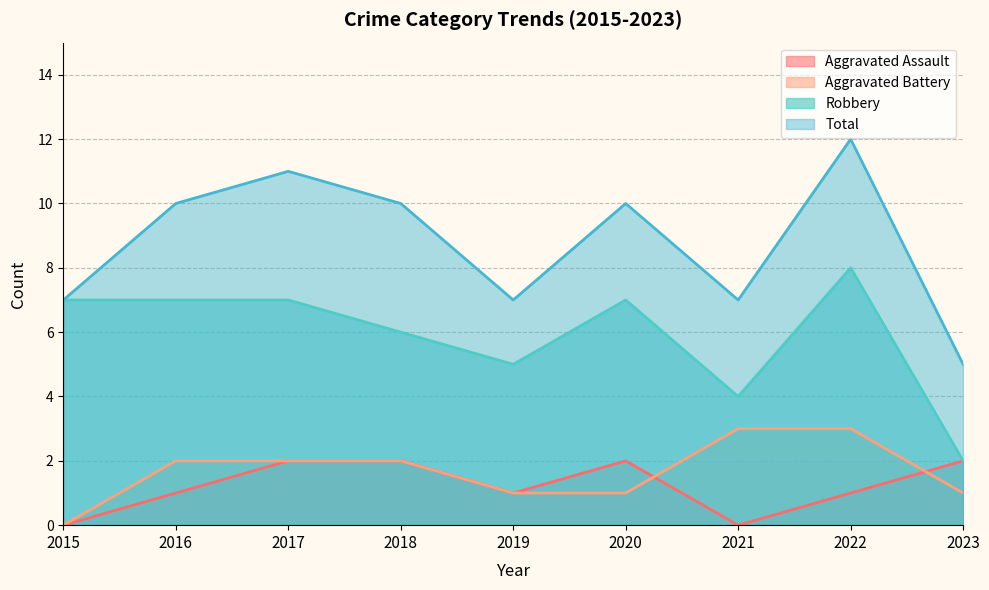

Reading left to right, what are all the values shown in this chart?

Aggravated Assault: 0	1	2	2	1	2	0	1	2
Aggravated Battery: 0	2	2	2	1	1	3	3	1
Robbery: 7	7	7	6	5	7	4	8	2
Total: 7	10	11	10	7	10	7	12	5